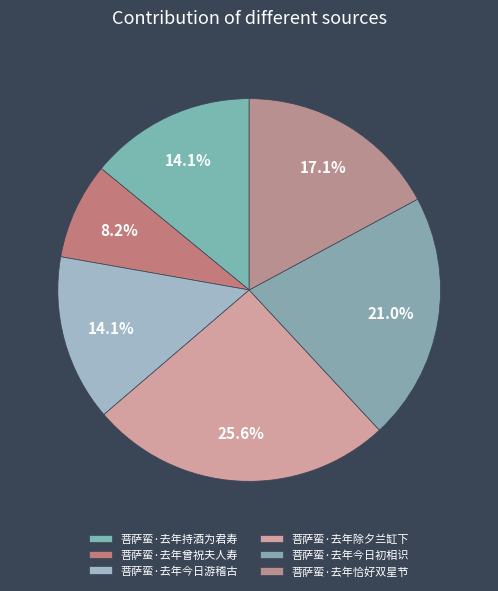

How many segments does this pie chart have?

6